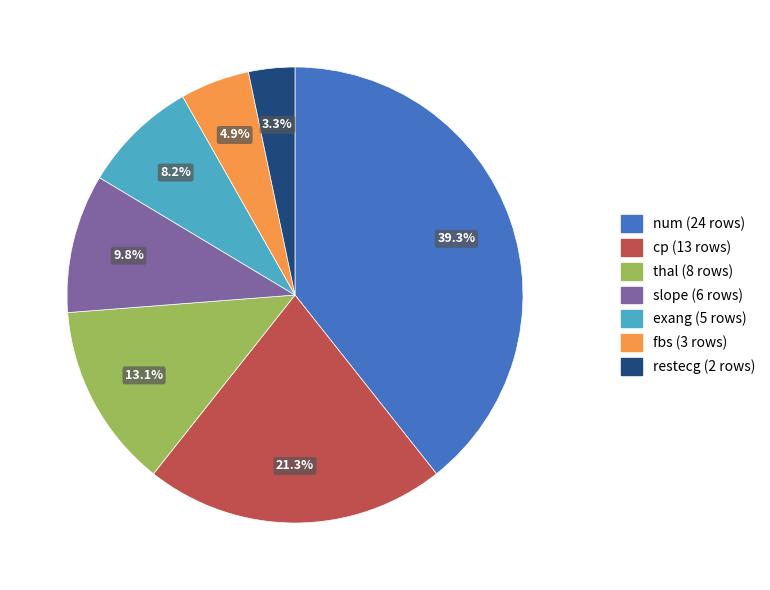

True or false: cp accounts for 21% of the total.

True